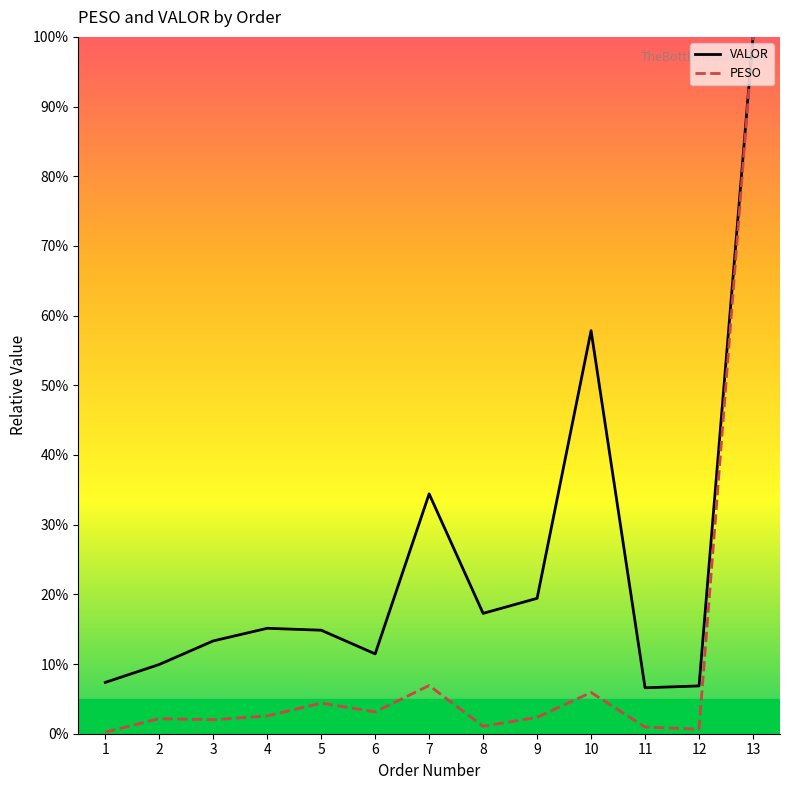

Reading left to right, transcribe all the data shown in this chart.

VALOR: 7.4	9.9	13.3	15.1	14.9	11.5	34.4	17.3	19.4	57.8	6.6	6.9	100.0
PESO: 0.2	2.2	2.0	2.5	4.4	3.1	6.9	1.1	2.3	5.9	1.0	0.7	100.0